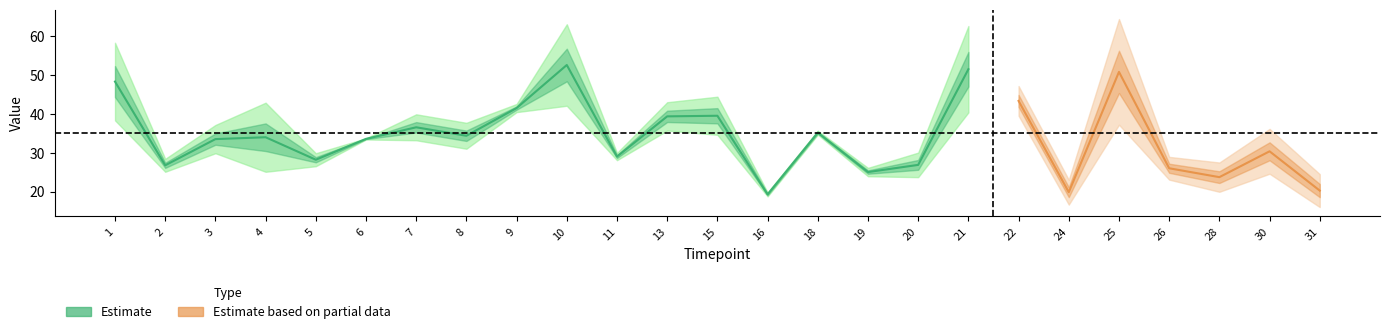

How many lines are shown in the chart?

4